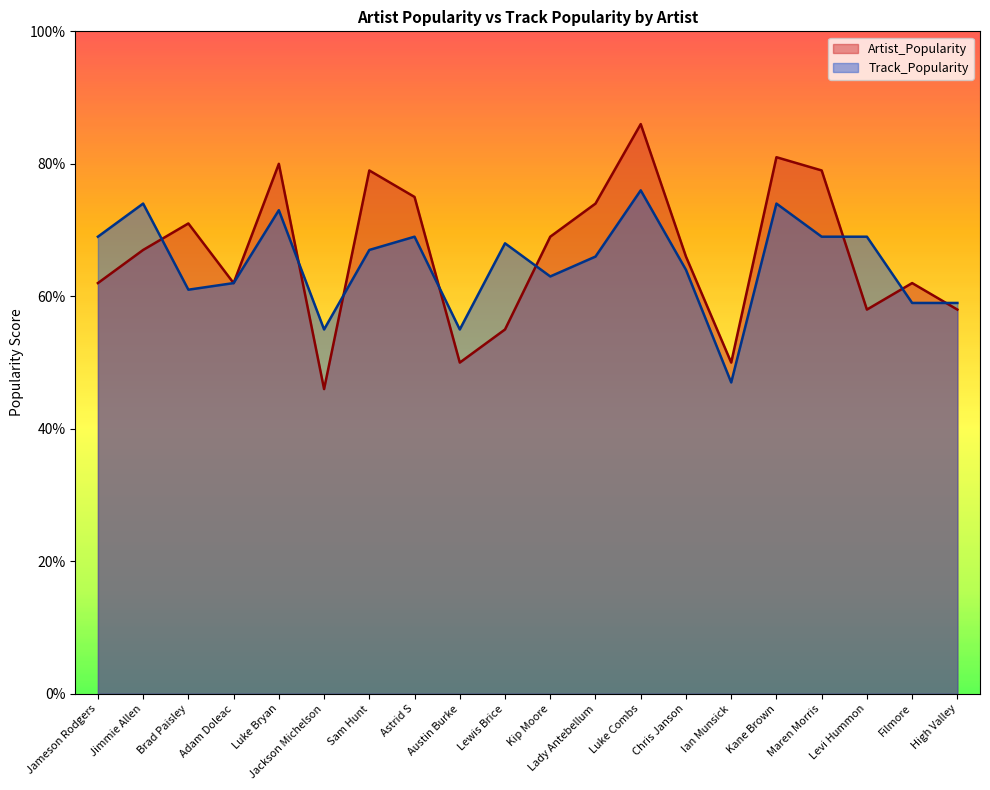

Where does the Track_Popularity series first go above 67?

Jameson Rodgers